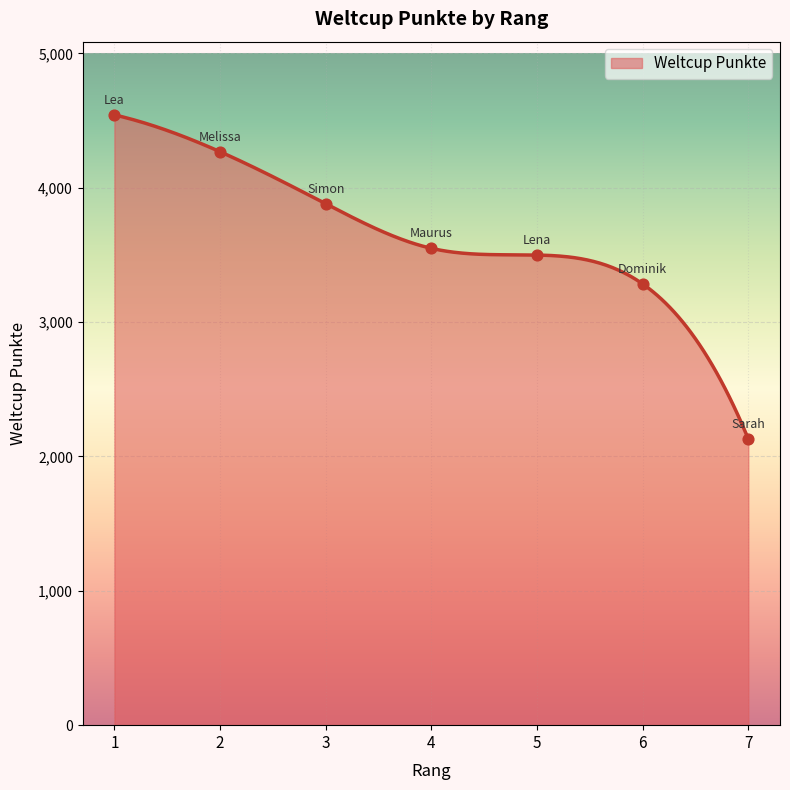

Which has a higher value, 4 or 5?

4